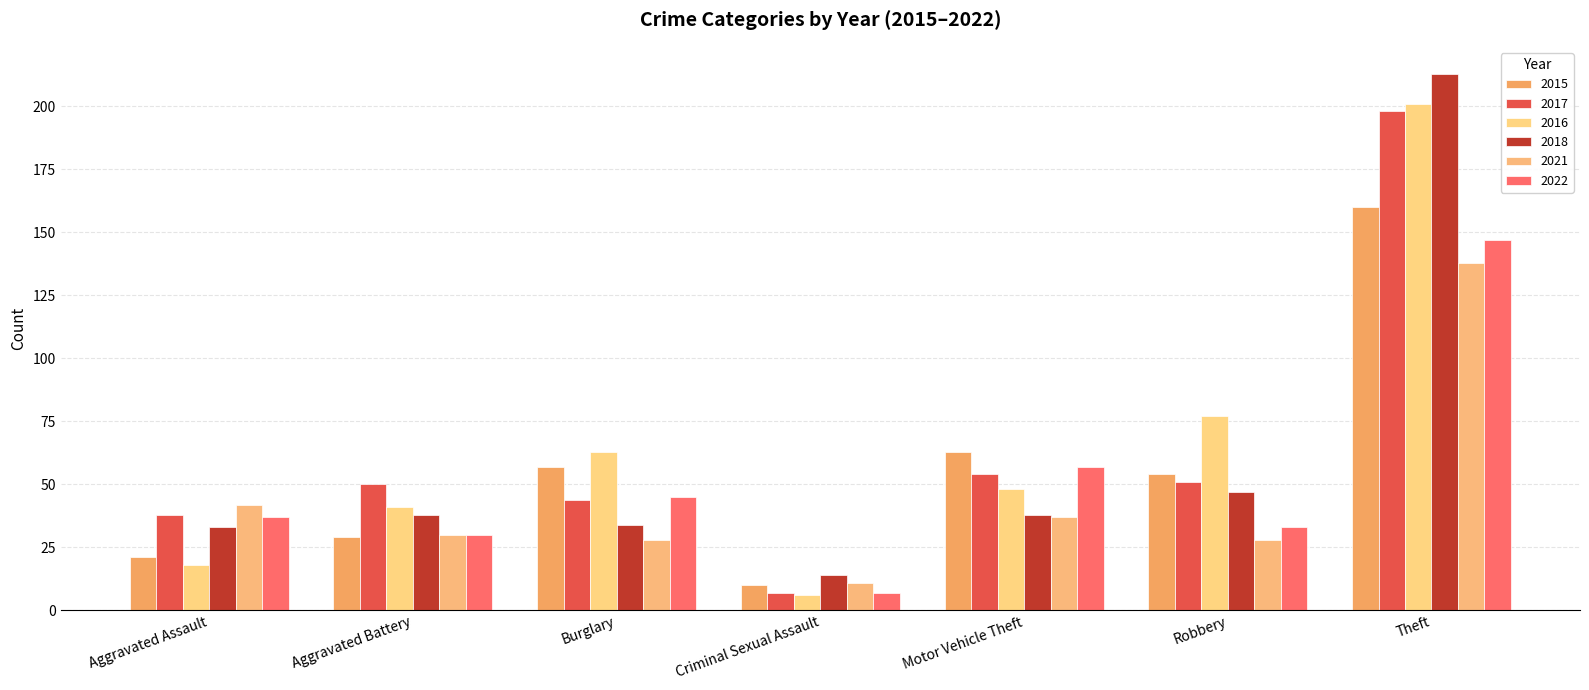

How many distinct data groups are displayed?

6